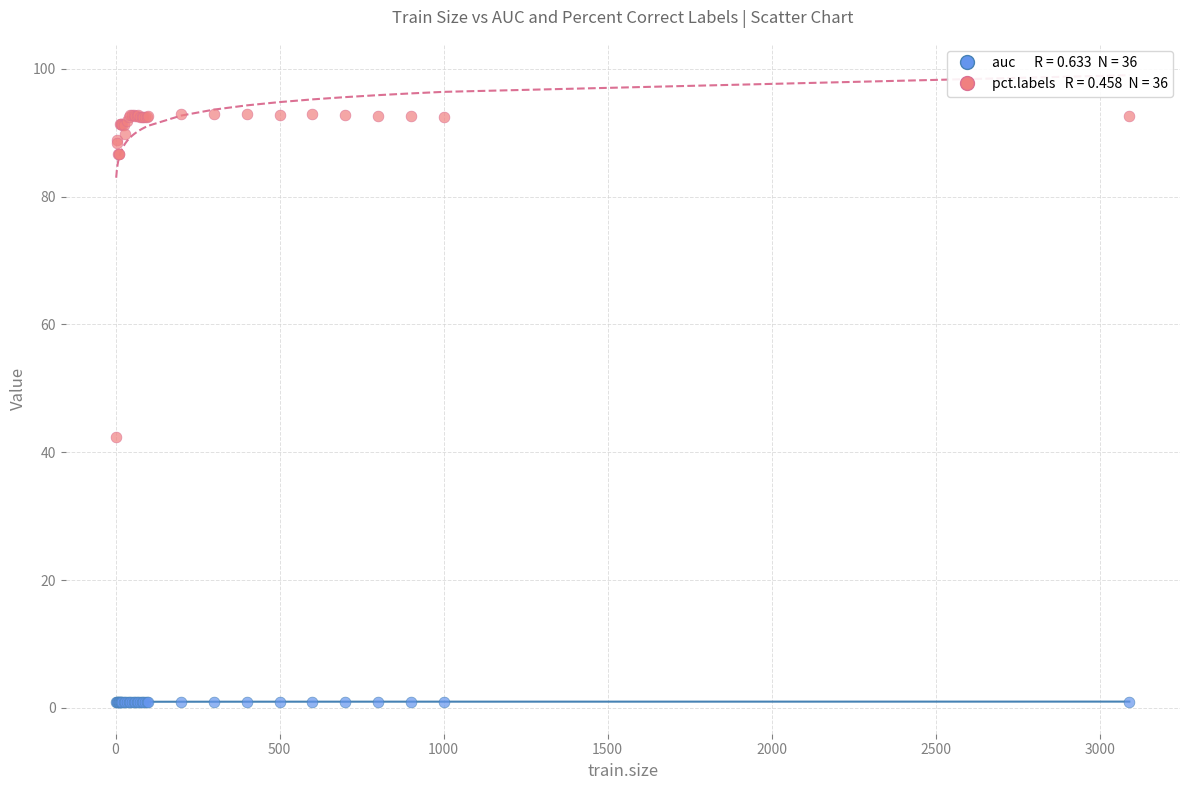

Across all series, what Y value is closest to 46?

42.4